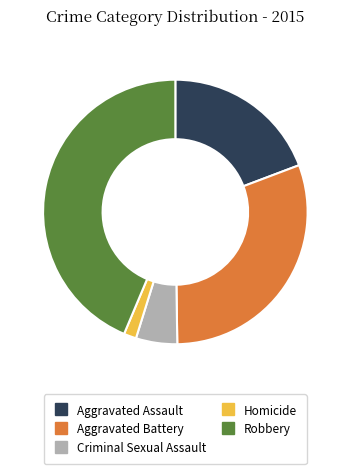

Combined, do Robbery and Aggravated Battery account for over 50%?

Yes